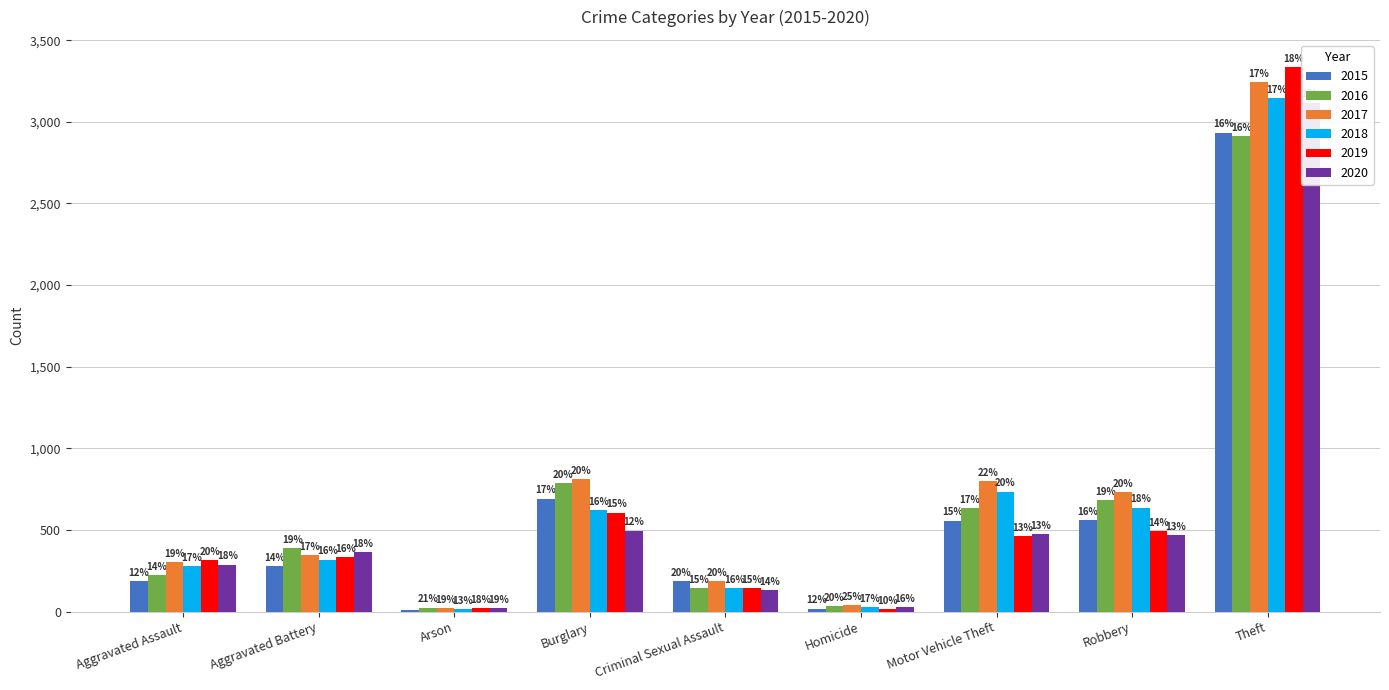

Is the value of 2019 at Motor Vehicle Theft greater than the value of 2016 at Criminal Sexual Assault?

Yes